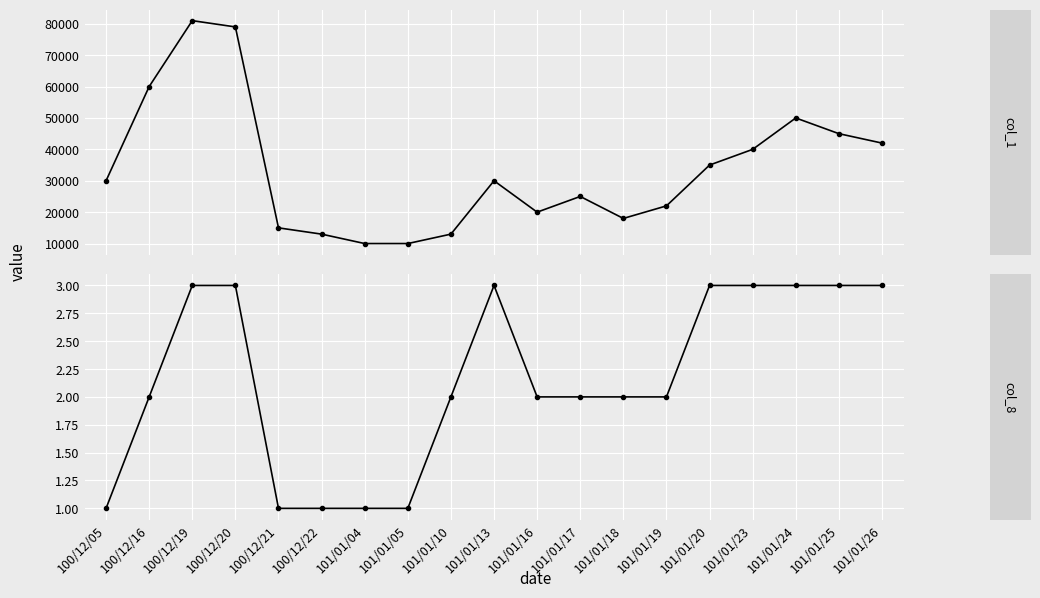

Count the col_8 values in the range 1 to 3.

19